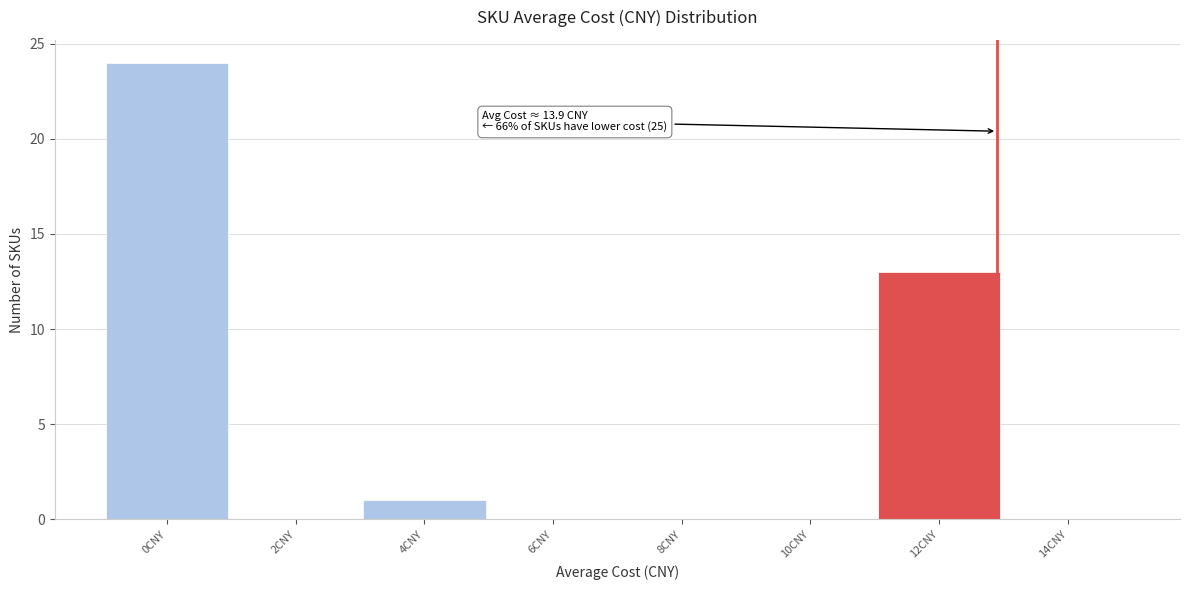

Reading left to right, transcribe all the data shown in this chart.

0CNY=24	2CNY=0	4CNY=1	6CNY=0	8CNY=0	10CNY=0	12CNY=13	14CNY=0